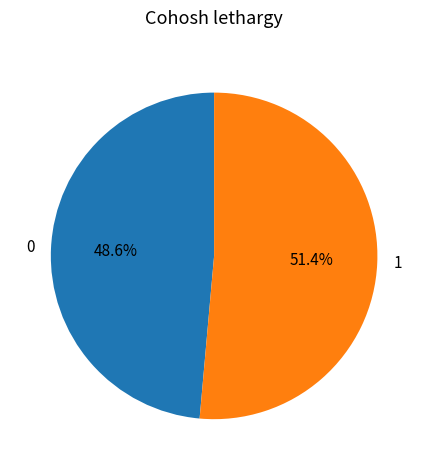

How many slices are in this pie chart?

2